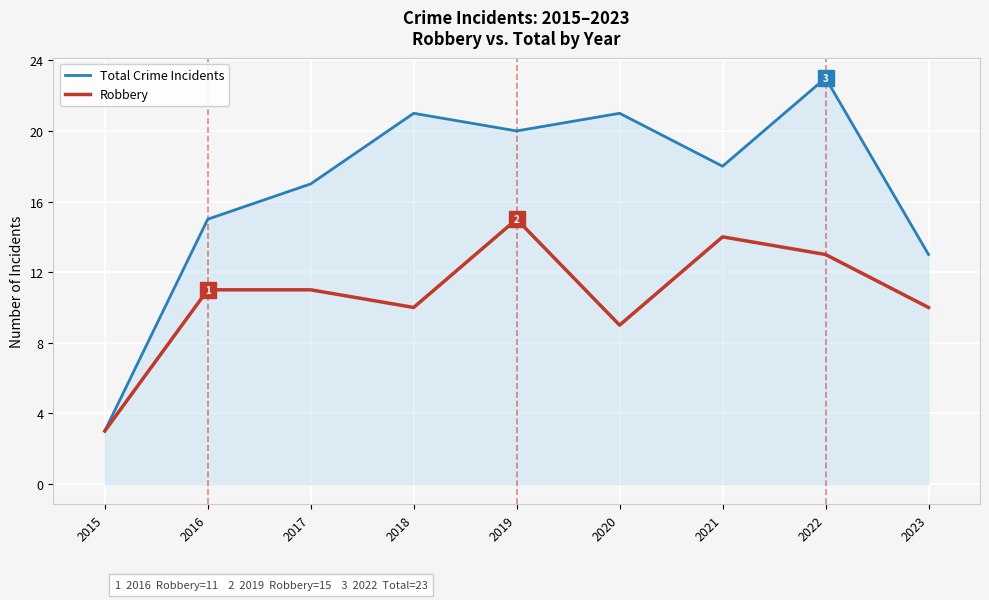

Which series changed the most between 2016 and 2023?

Total Crime Incidents